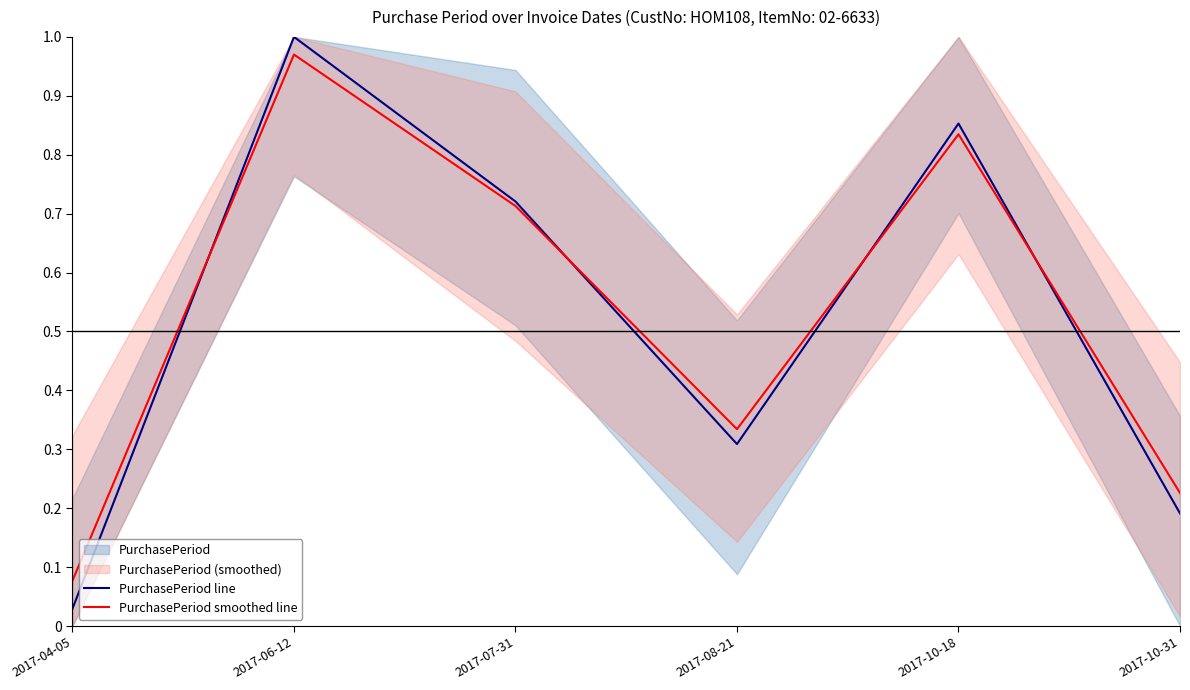

Which has a higher value, 2017-04-05 or 2017-08-21?

2017-08-21